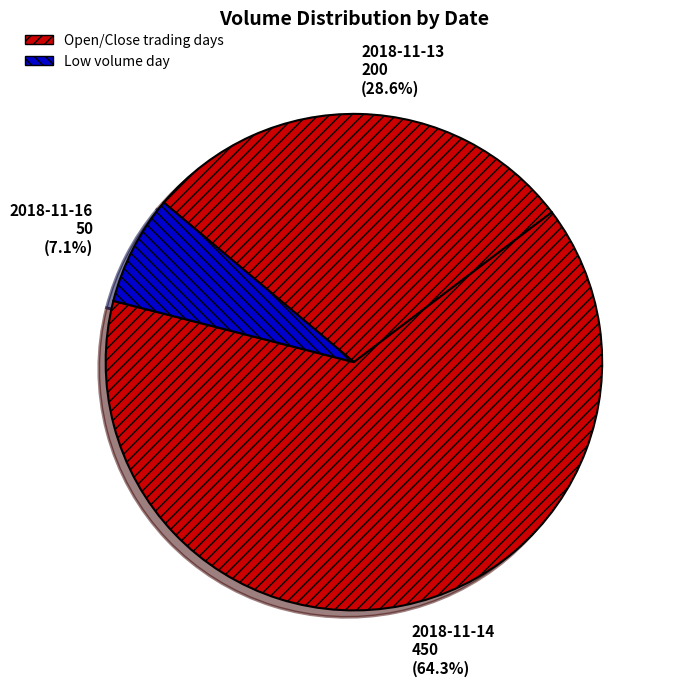

True or false: 2018-11-14 accounts for 57% of the total.

False